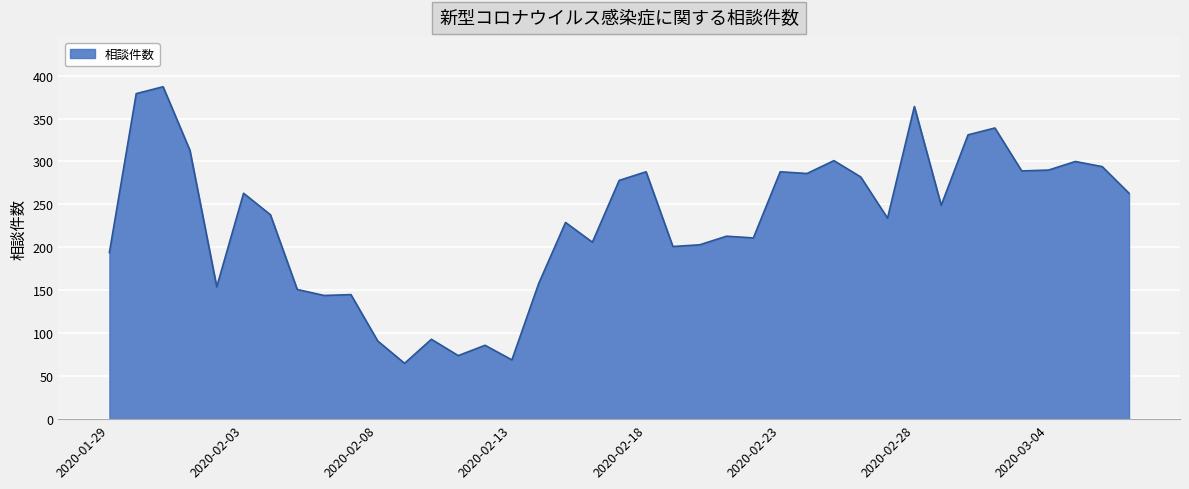

What is the maximum value shown in the chart?

387